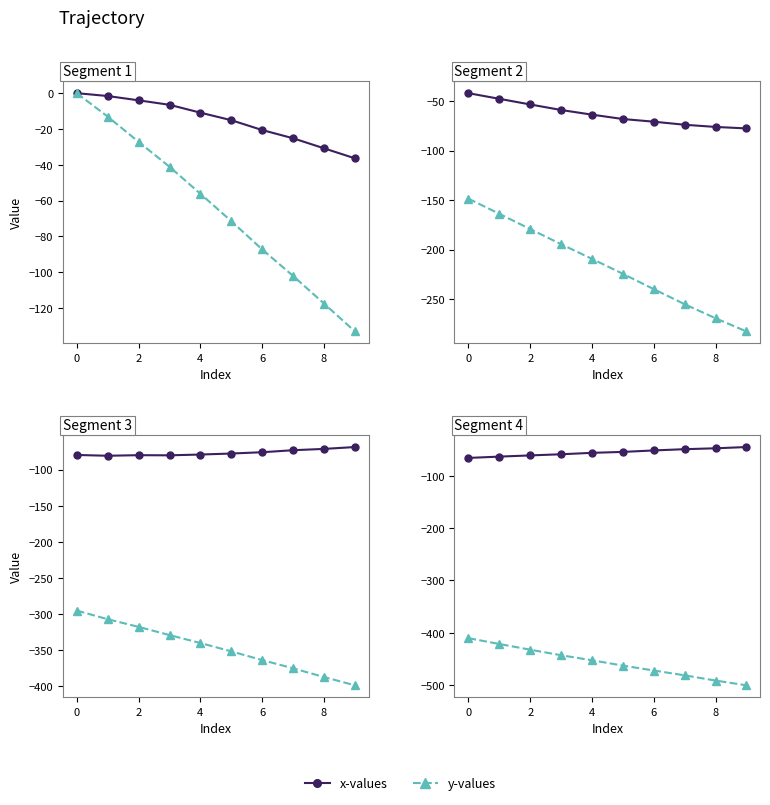

True or false: x-values has more than 2 interior local peaks.

False